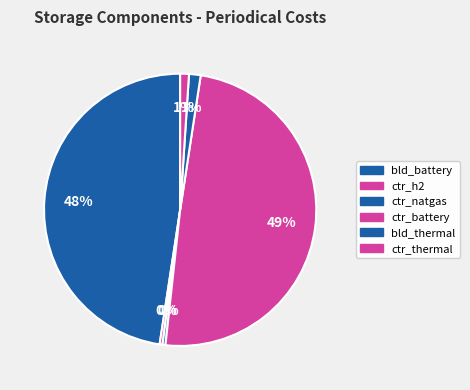

Count the number of slices in the pie.

6